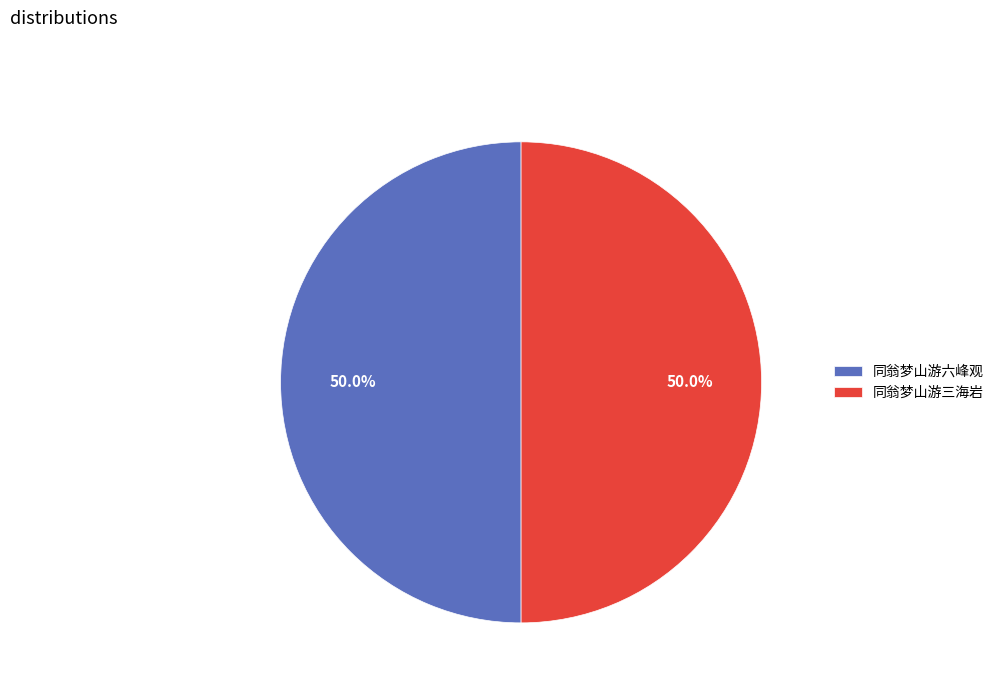

What is the ratio of the value at 同翁梦山游六峰观 to the value at 同翁梦山游三海岩?

1.0